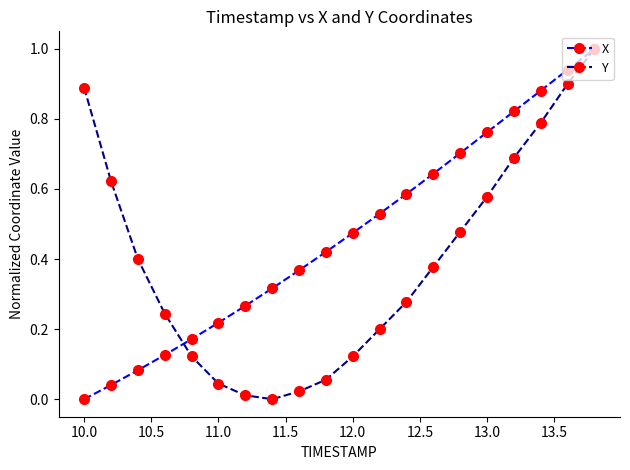

Rank the series by their average value, from lowest to highest.

Y, X